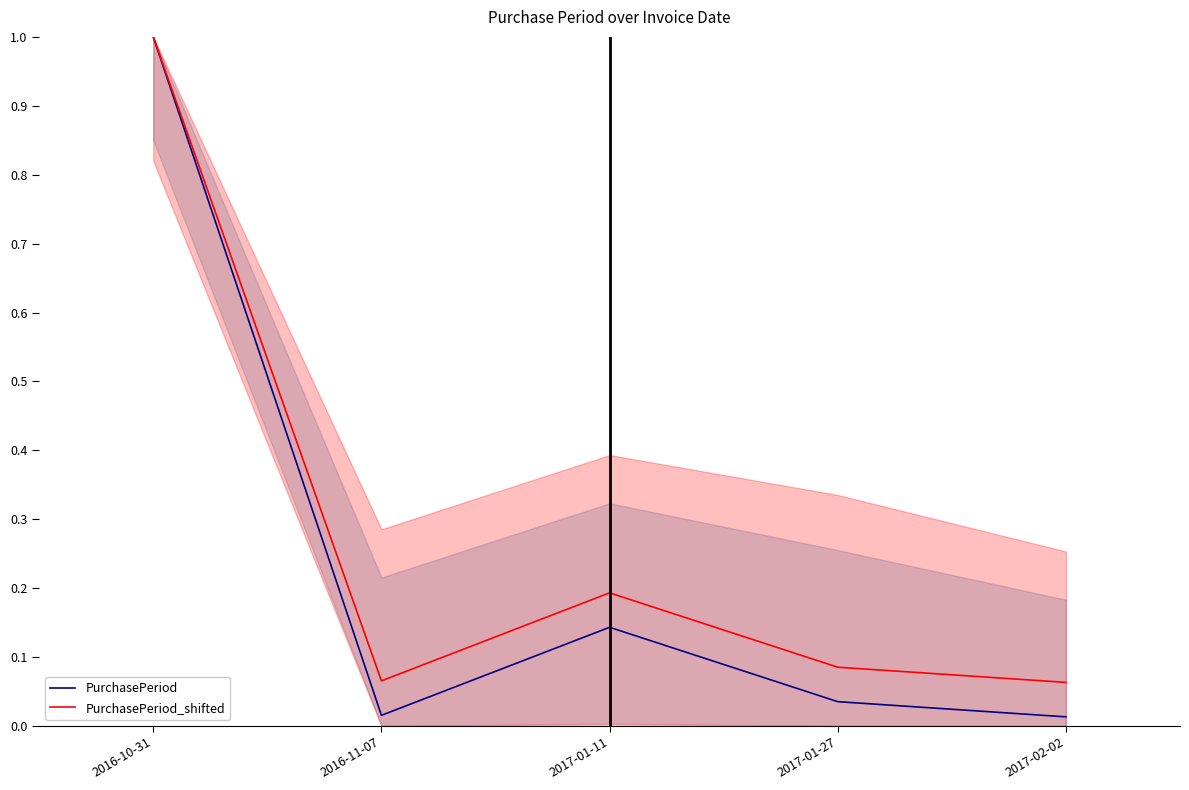

What are all the series names shown in the legend?

PurchasePeriod, PurchasePeriod_shifted